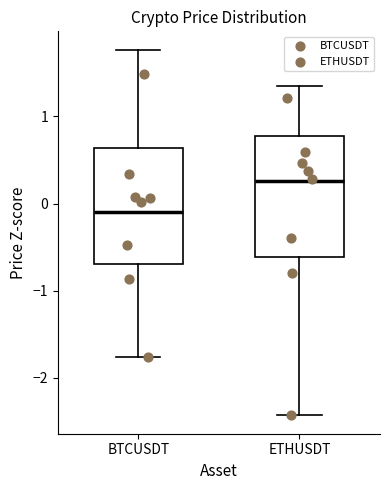

Where is the upper edge of the box for ETHUSDT on the y-axis? The values are not printed on the chart, so give them approximately, as read against the axis.

0.8